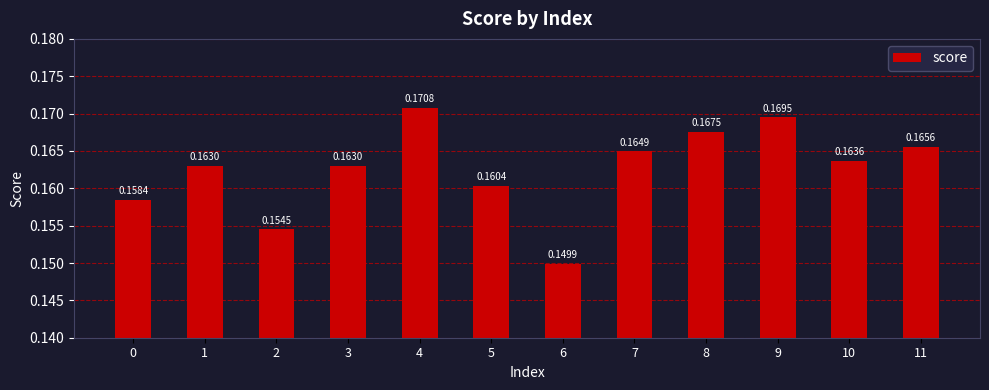

What is the sum of the values at 4 and 10?

0.3